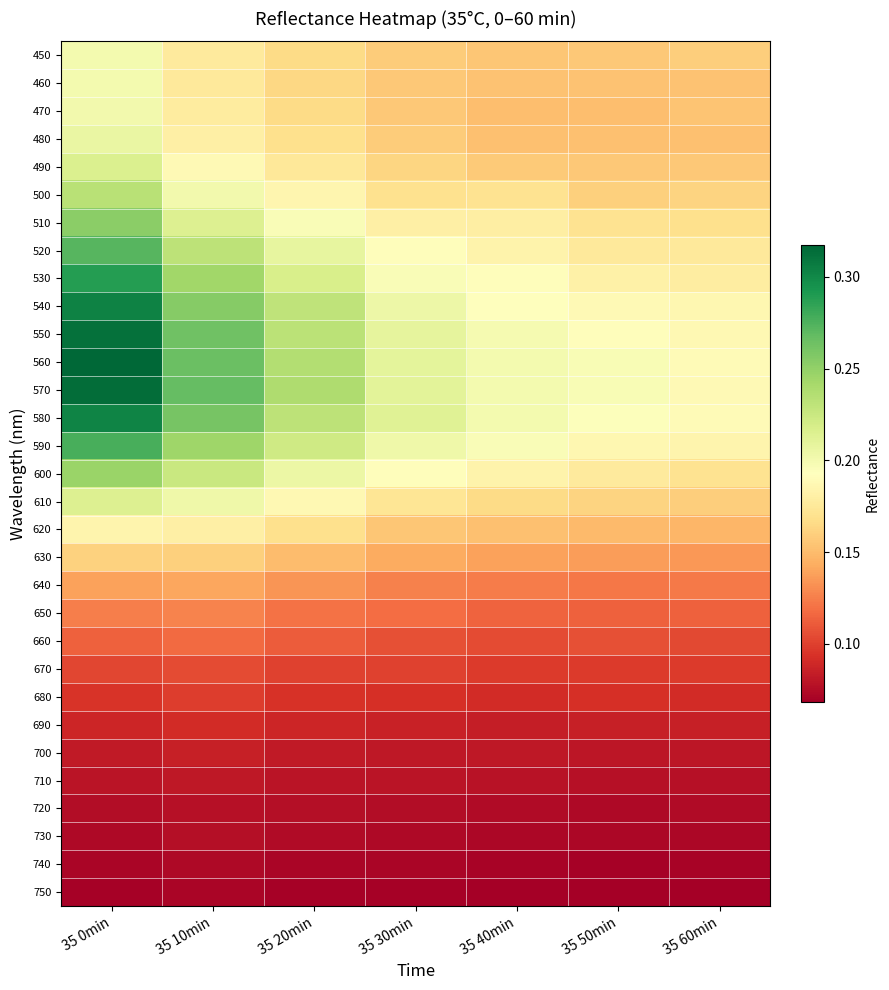

Which series has the largest total across all categories?

570